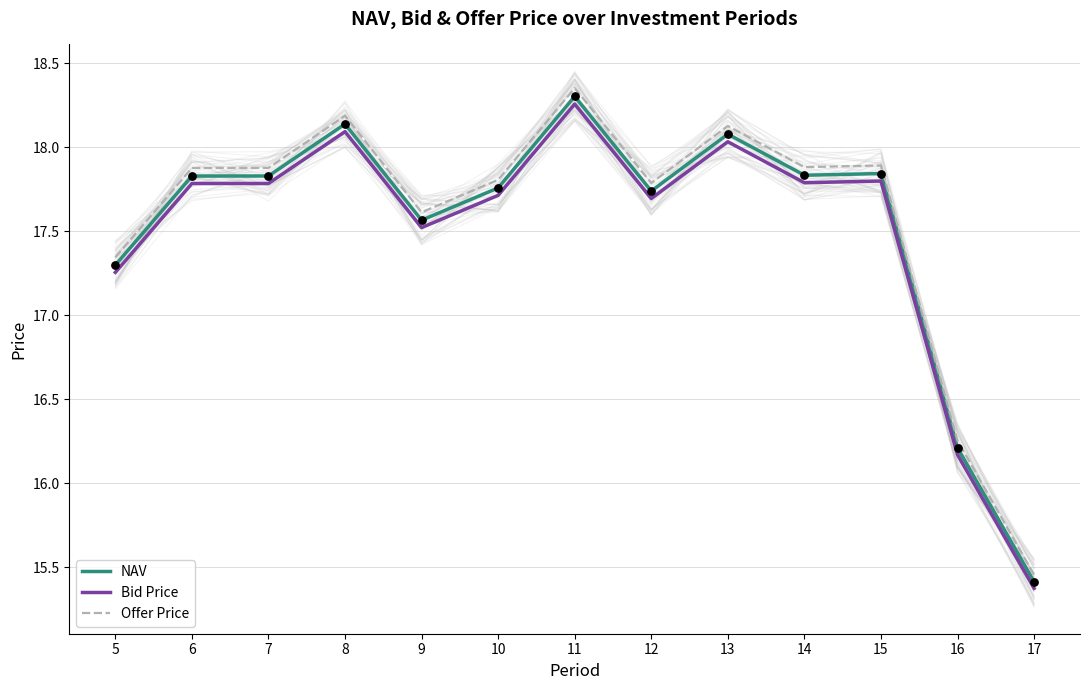

Which series reaches the maximum Y coordinate?

Offer Price